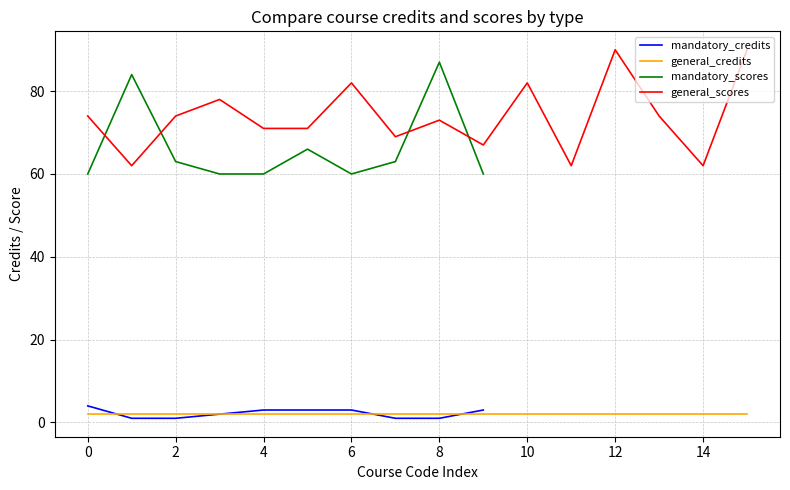

The value of mandatory_scores at 8 is 32. True or false?

False